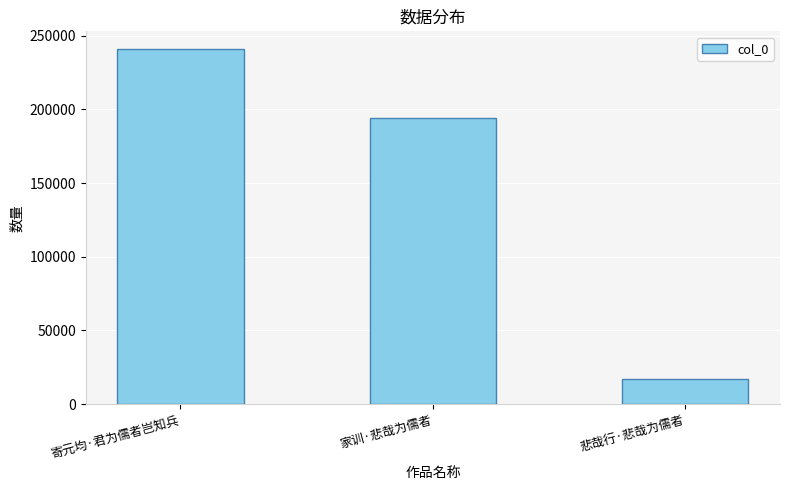

What value does the data have at 寄元均·君为儒者岂知兵, to the nearest 100?

241000